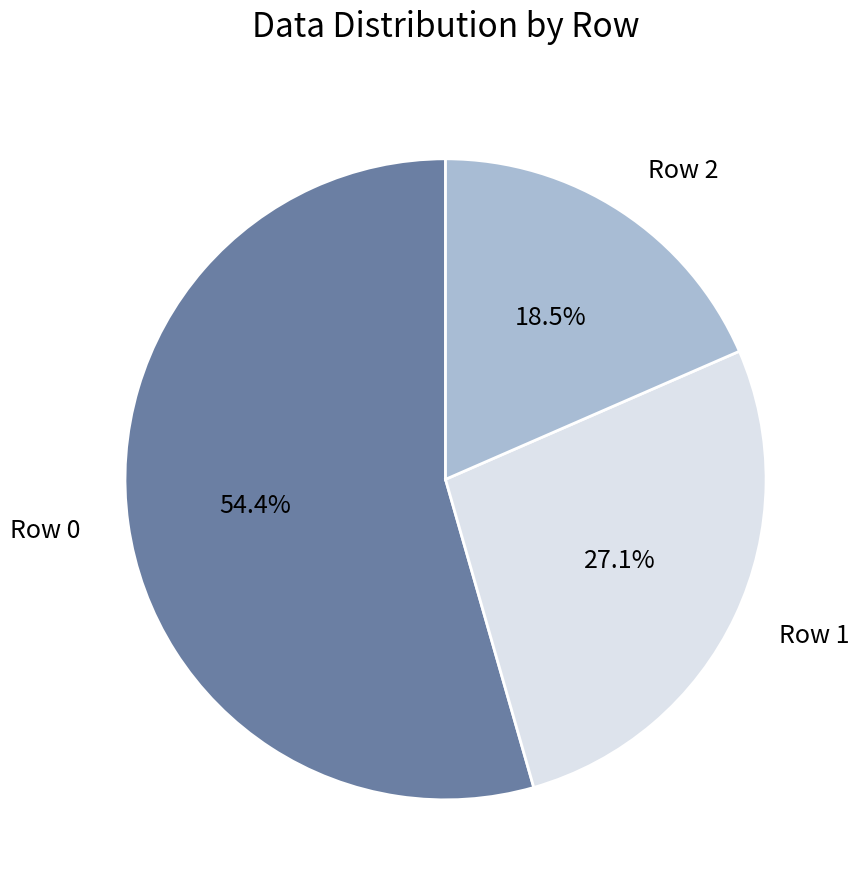

Is it true that Row 1 is 27% of the pie?

True